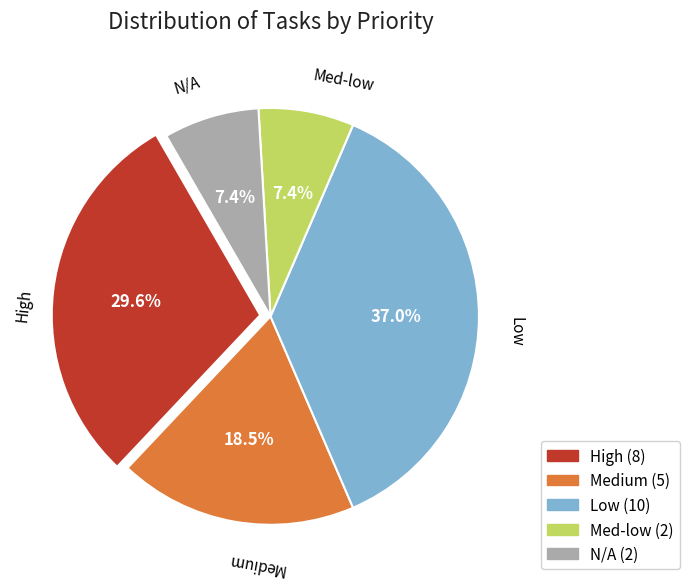

Is there any slice that represents more than half of the pie?

No